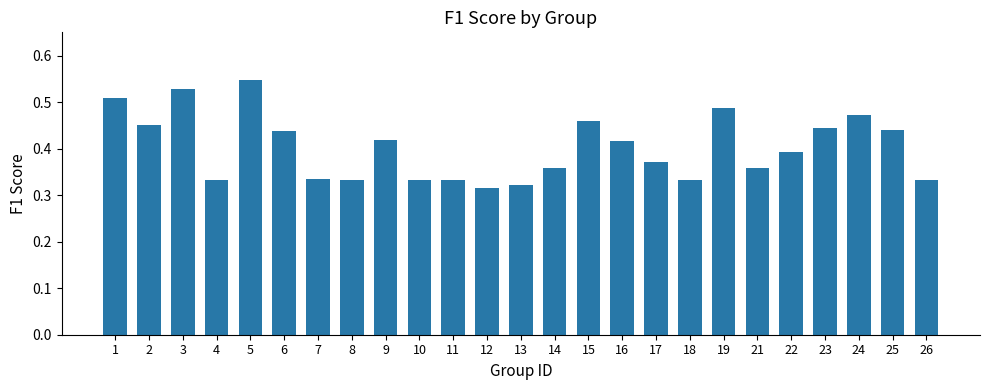

Between 23 and 7, which is larger?

23